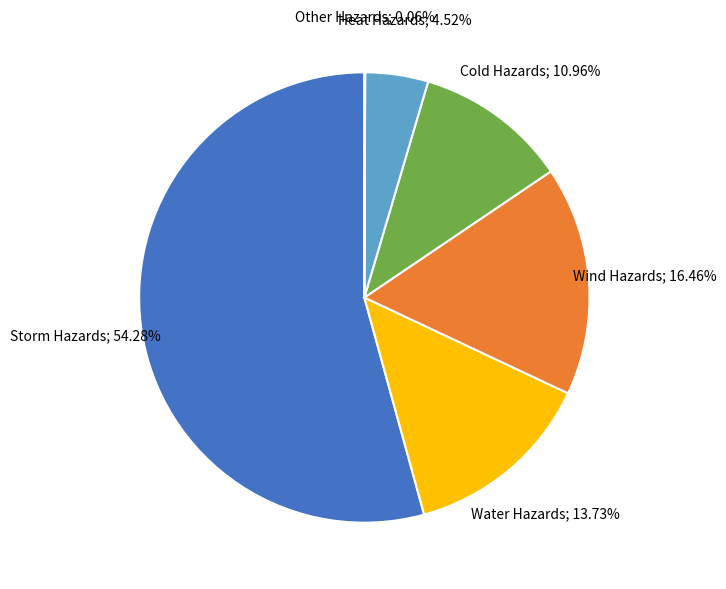

Does any single category account for the majority?

Yes